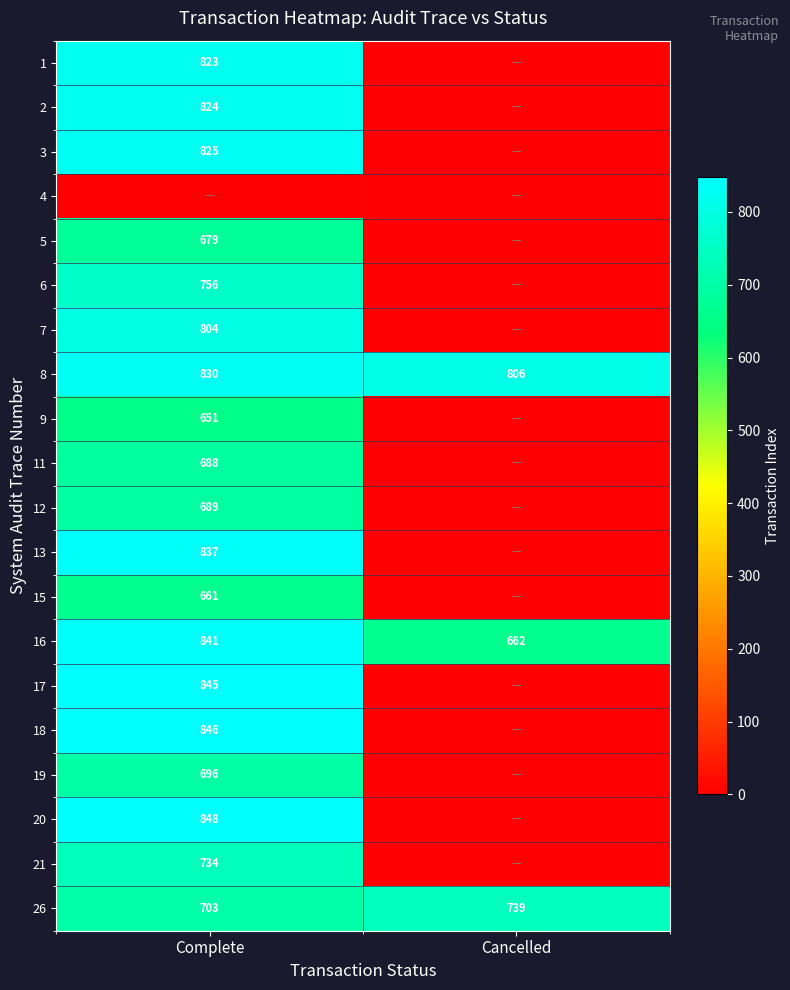

What is the difference between the maximum and minimum values in the 16 series?

179